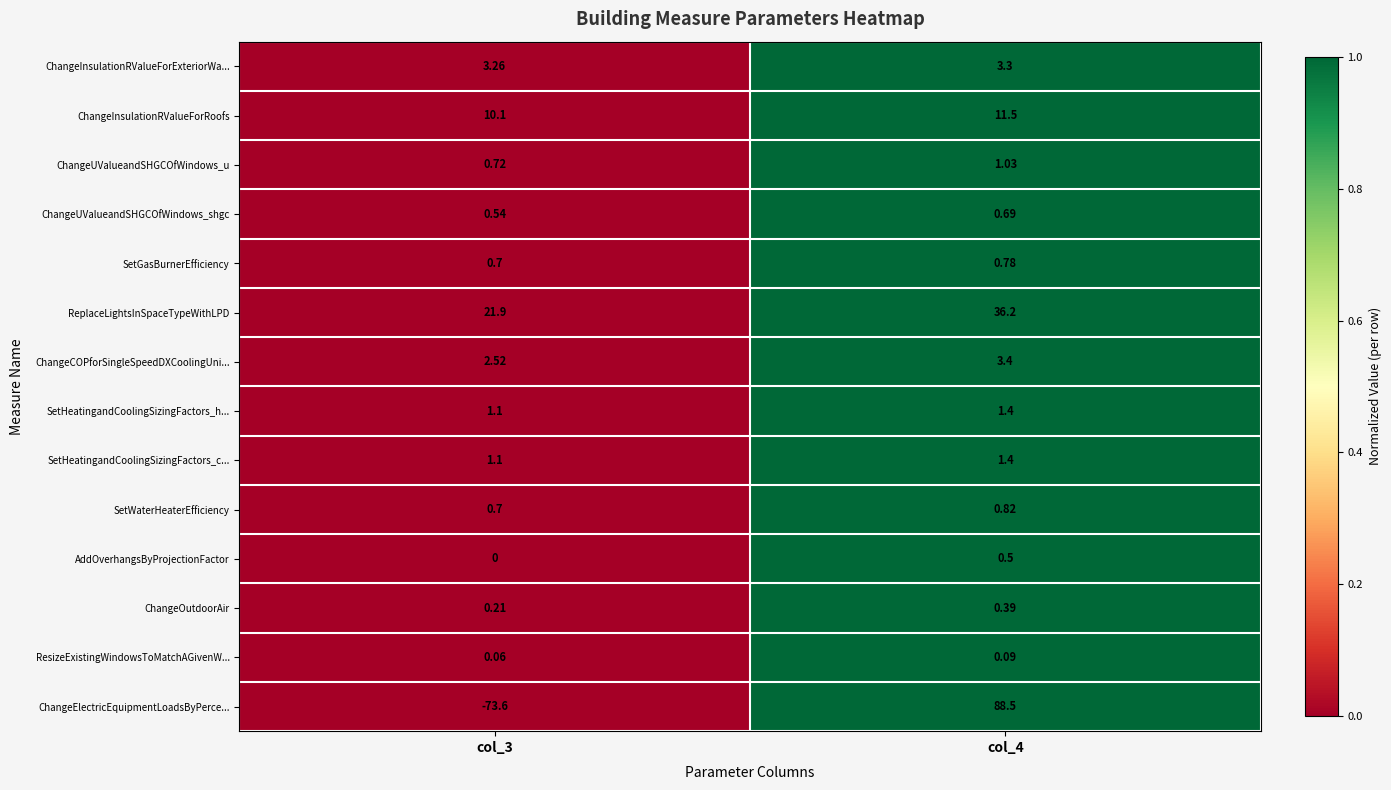

Is the value of AddOverhangsByProjectionFactor at col_4 greater than the value of ChangeInsulationRValueForRoofs at col_4?

No